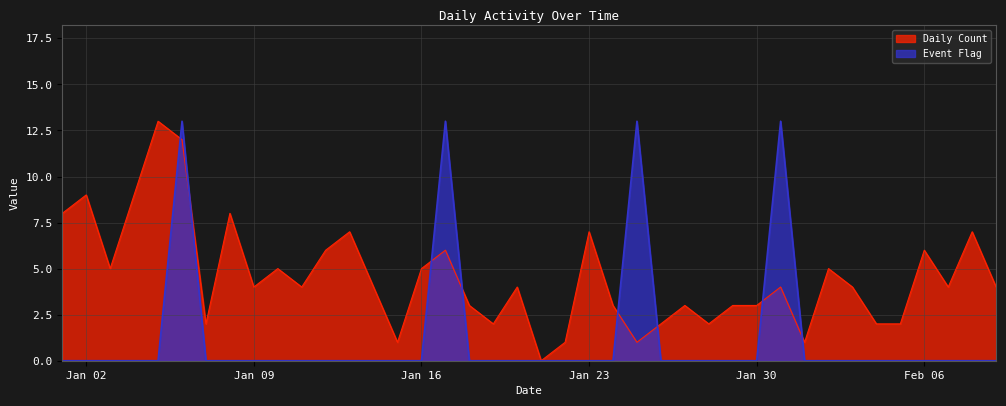

What is the greatest value displayed?

13